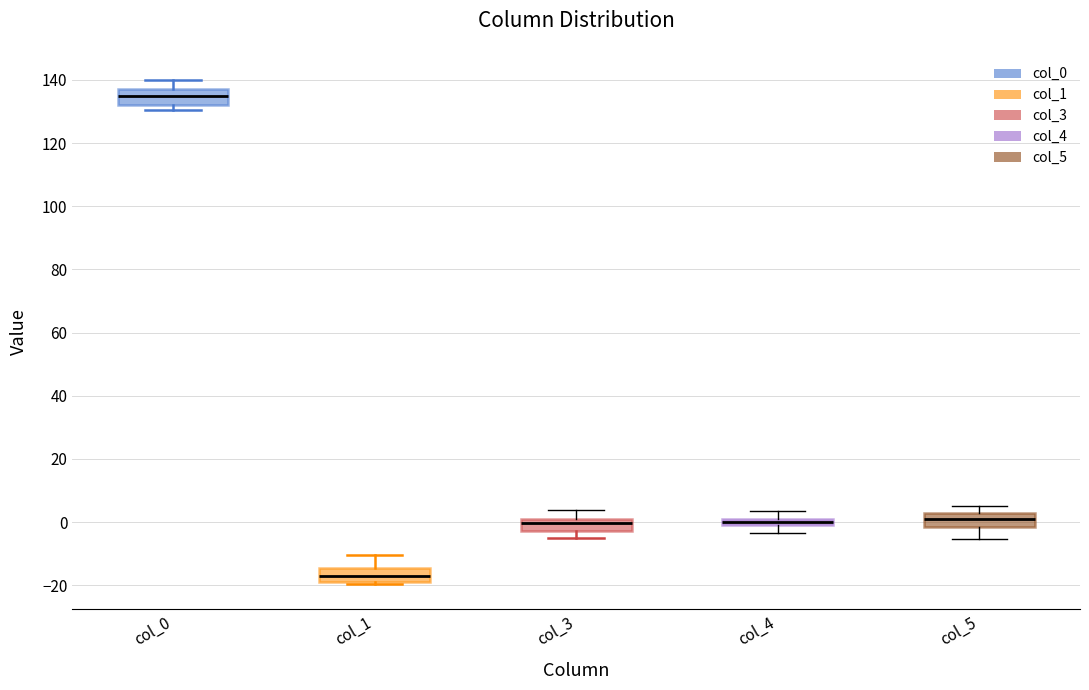

Which box's median line is the lowest?

col_1